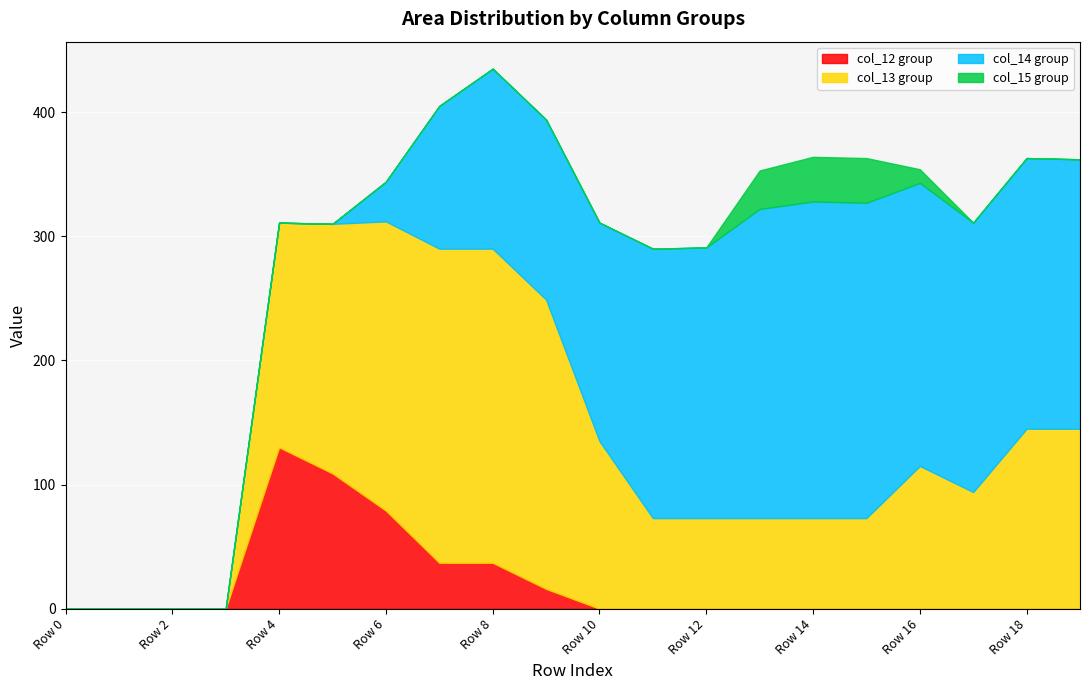

True or false: col_14 and col_12 cross at least once.

True